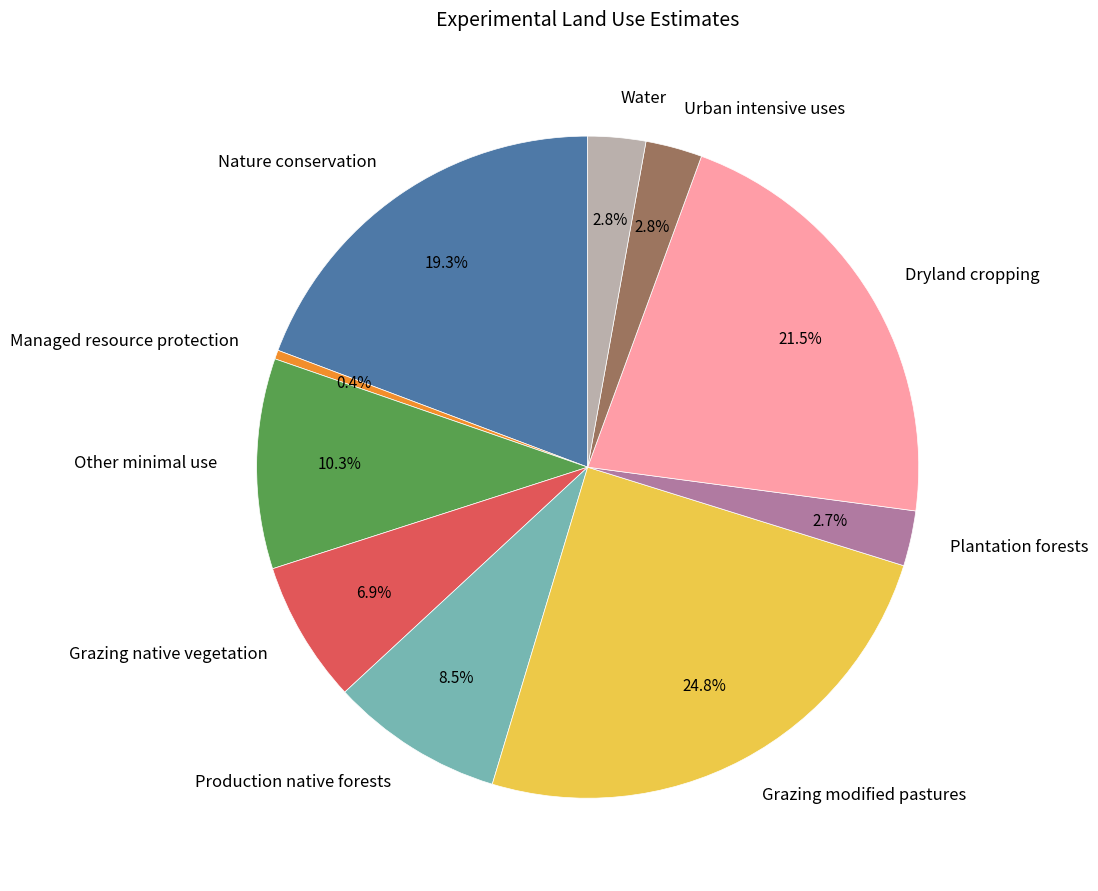

Does any single category account for the majority?

No